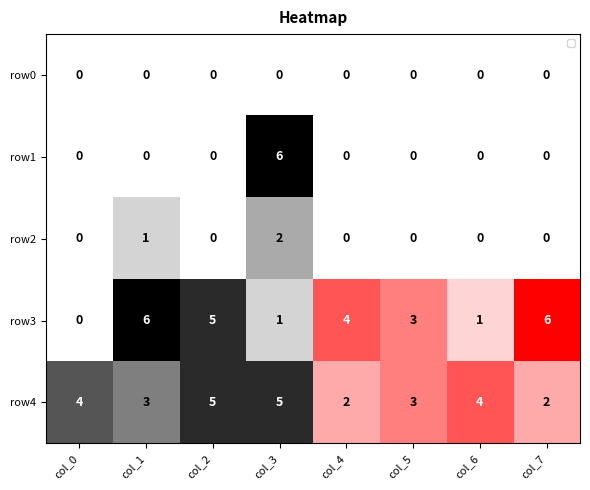

Is the value of row3 at col_5 greater than the value of row4 at col_0?

No